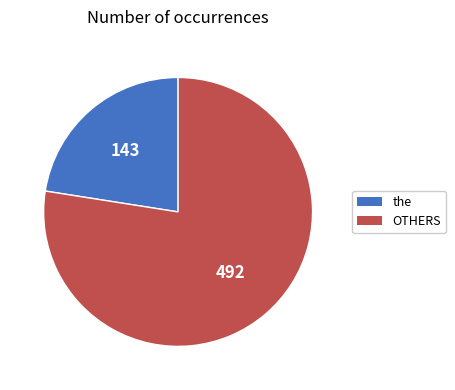

Does any single category account for the majority?

Yes